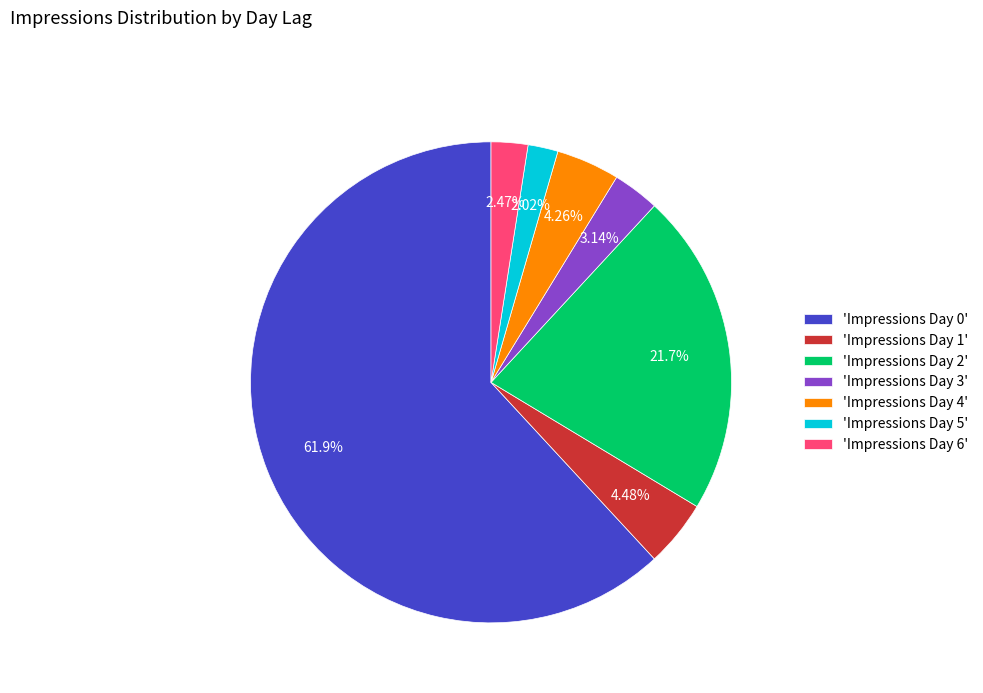

What is the ratio of the value at 'Impressions Day 4' to the value at 'Impressions Day 5'?

2.1